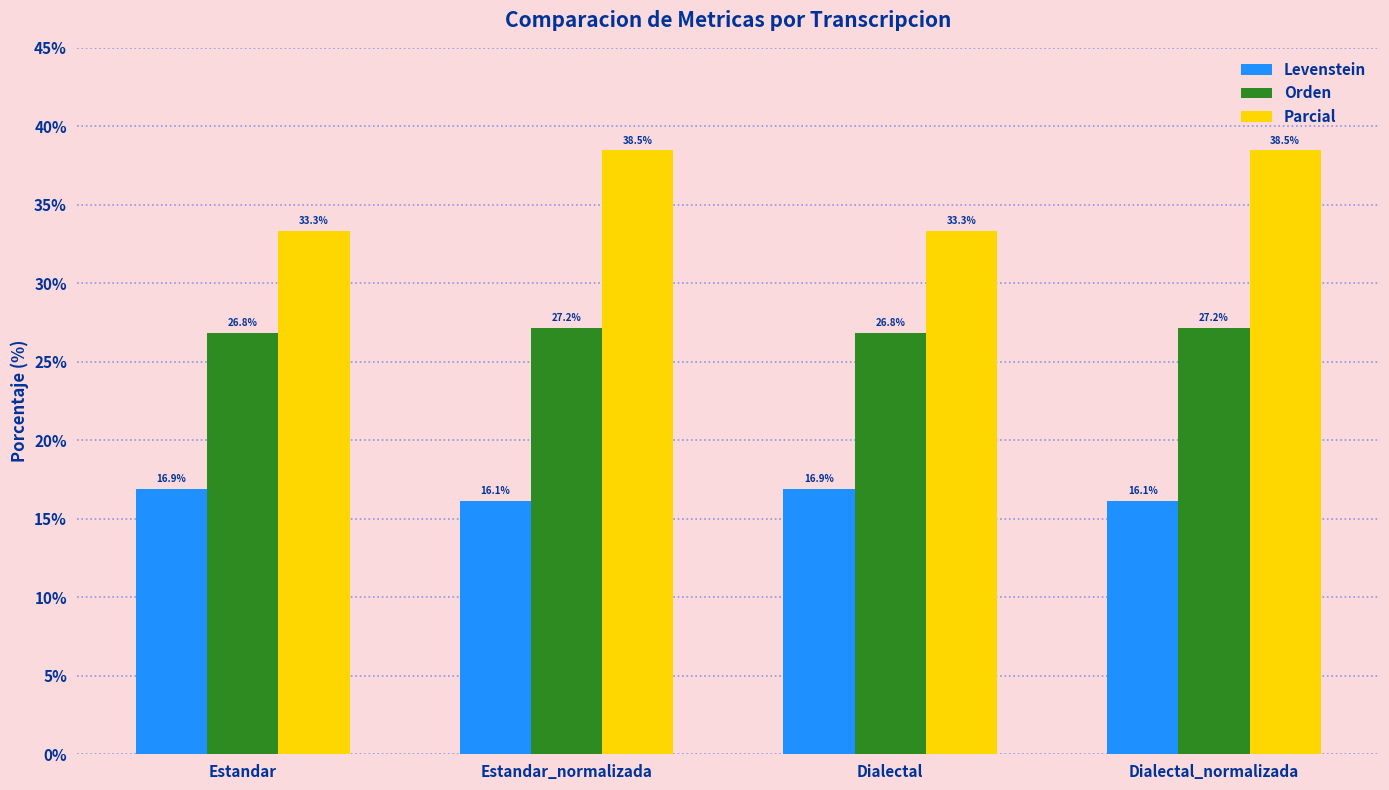

At how many categories does at least one series exceed 18?

4